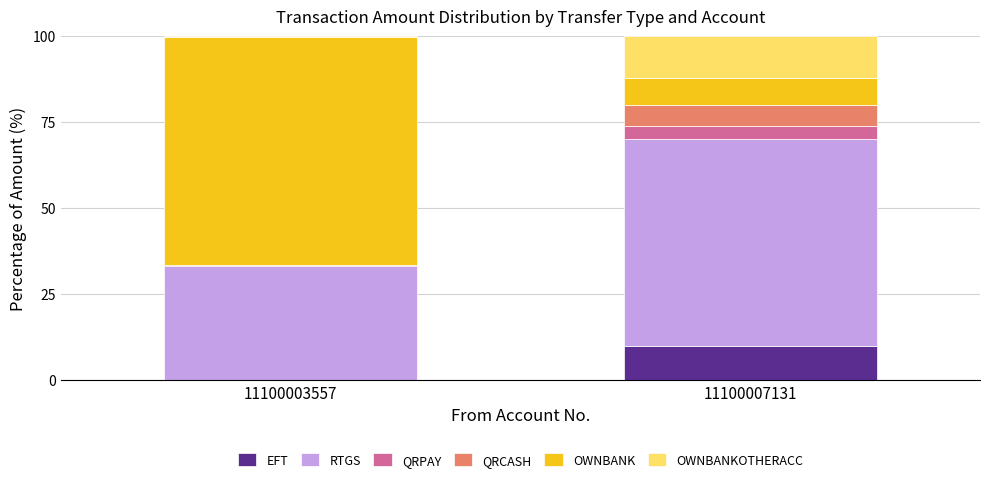

What is the maximum value for EFT?

10.0